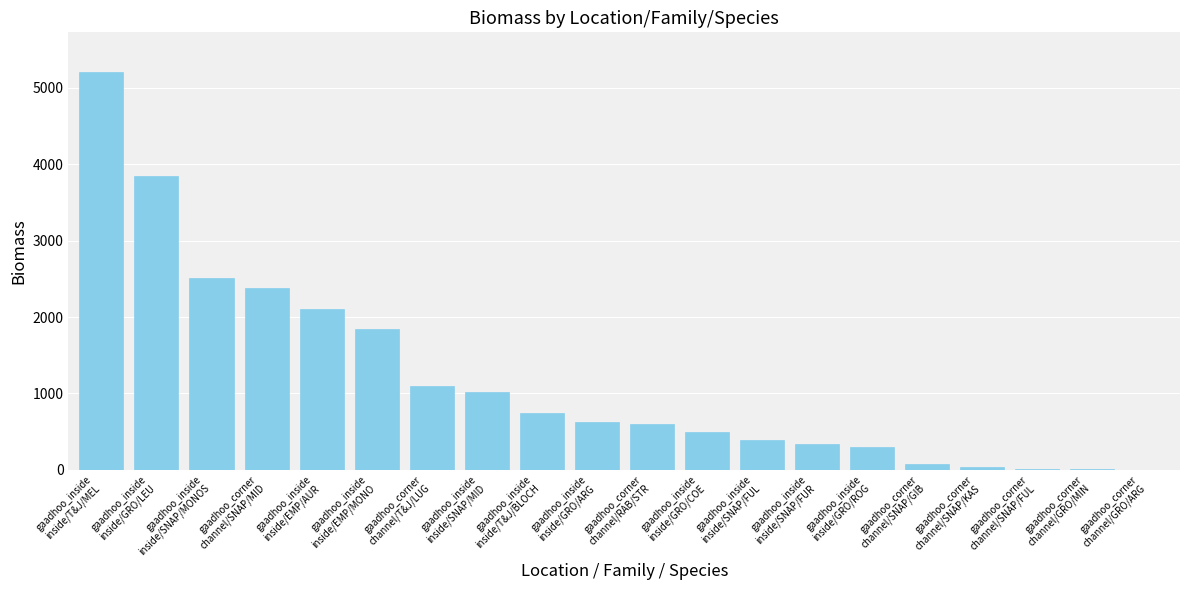

The value at gaadhoo_inside
inside/EMP/AUR is 918.3. True or false?

False